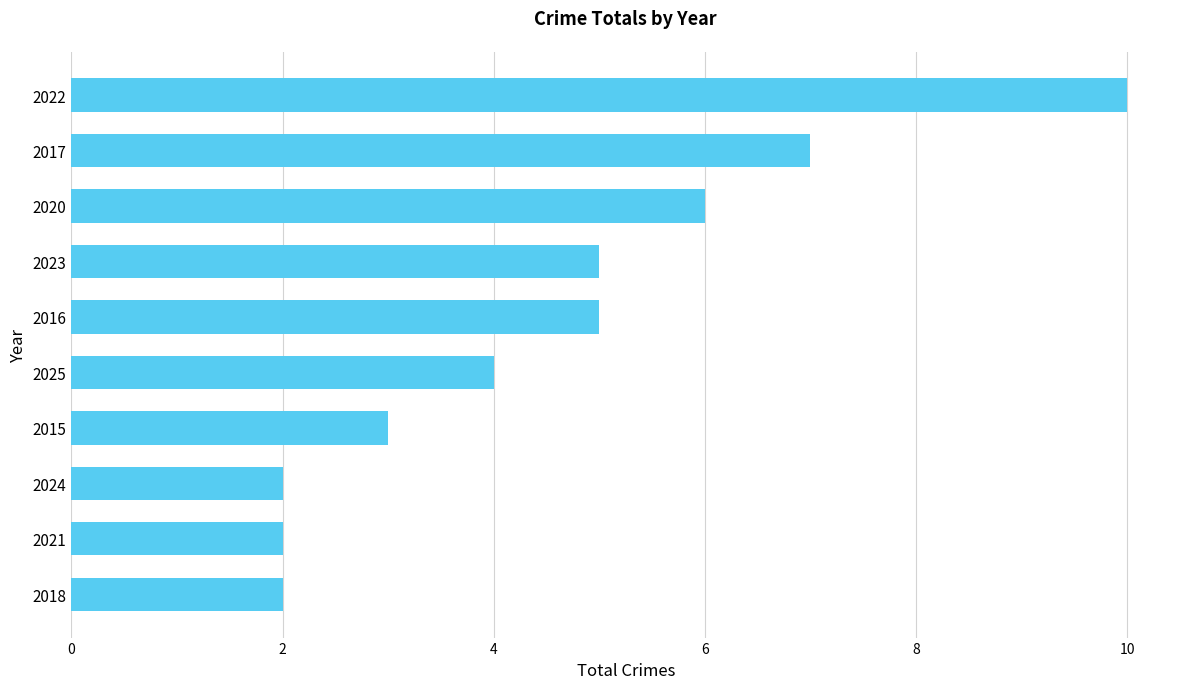

What is the difference between the maximum and minimum values?

8